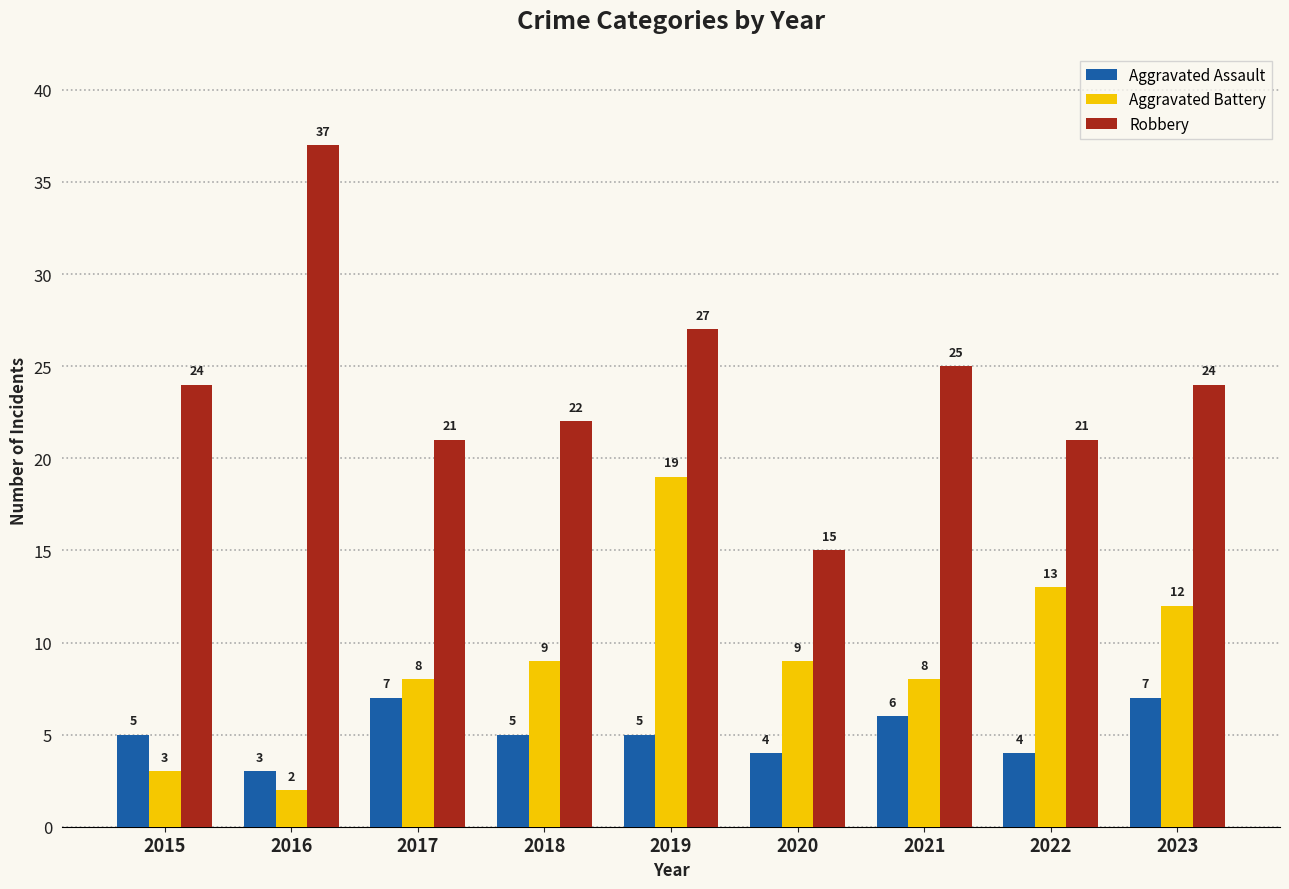

What is the maximum value for Robbery?

37